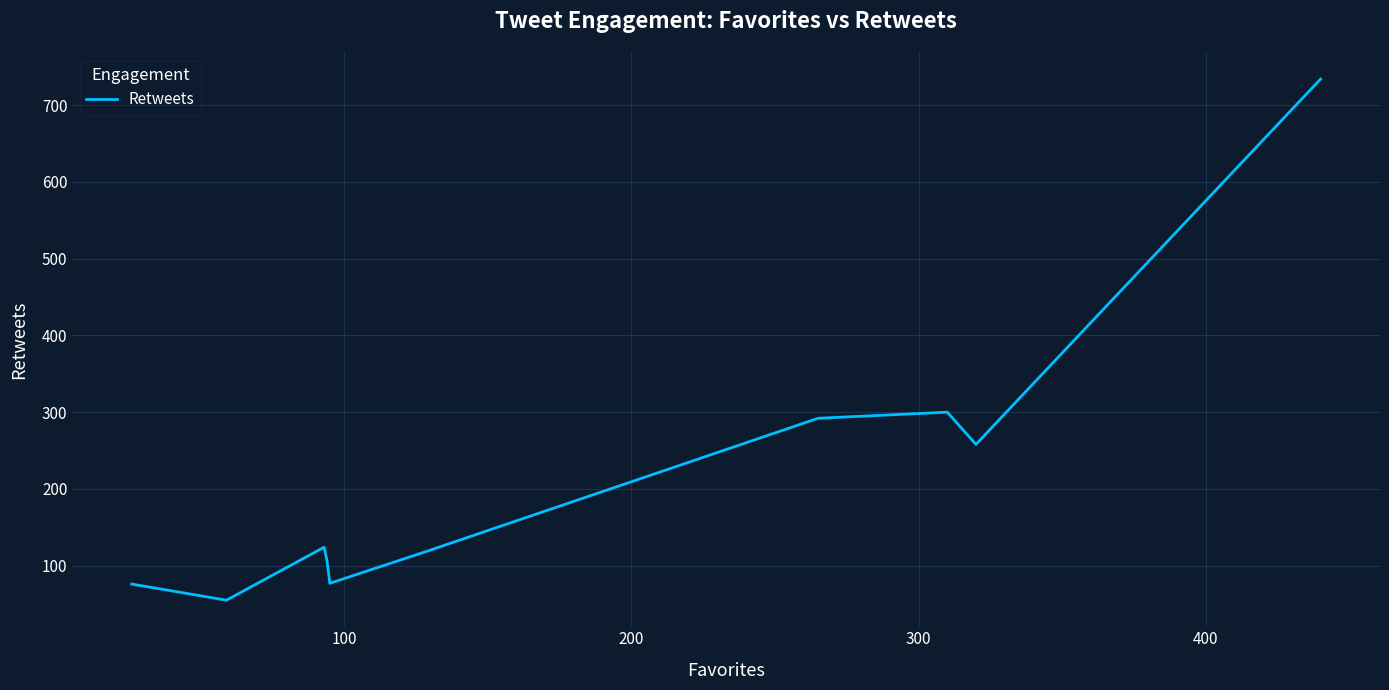

What is the maximum value shown in the chart?

734